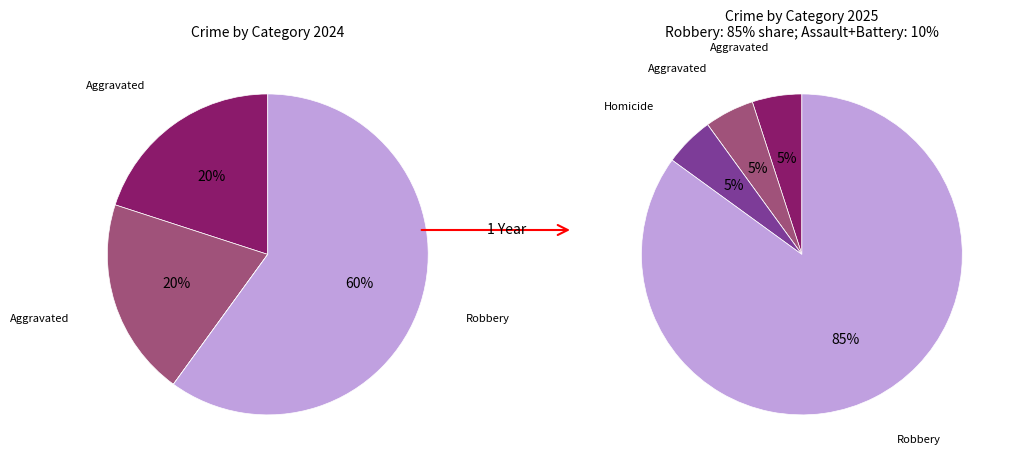

Is it true that Criminal Sexual Assault is 0% of the pie?

True